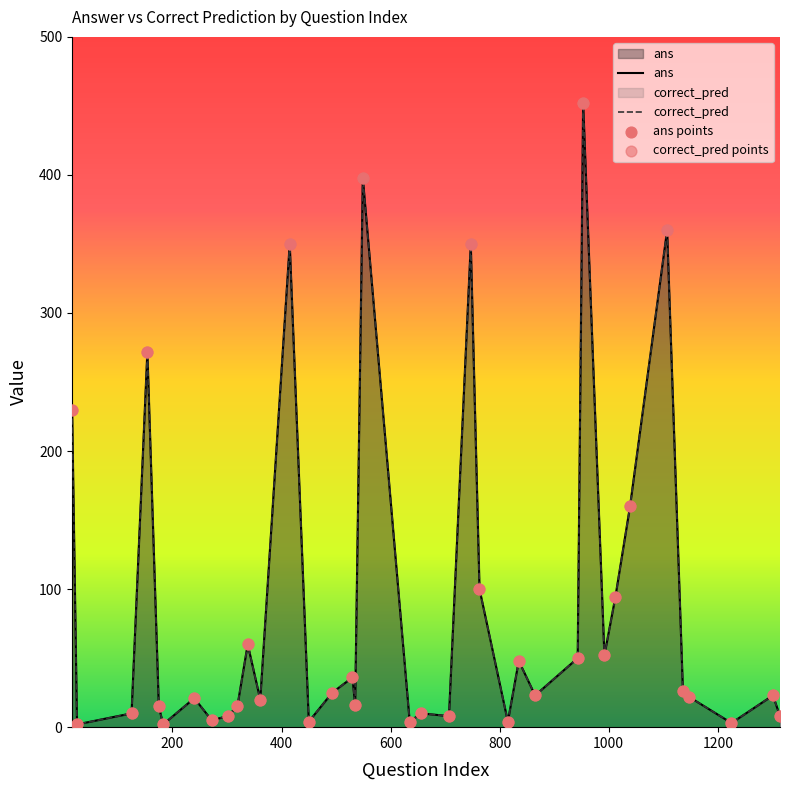

Which series has the largest total across all categories?

ans